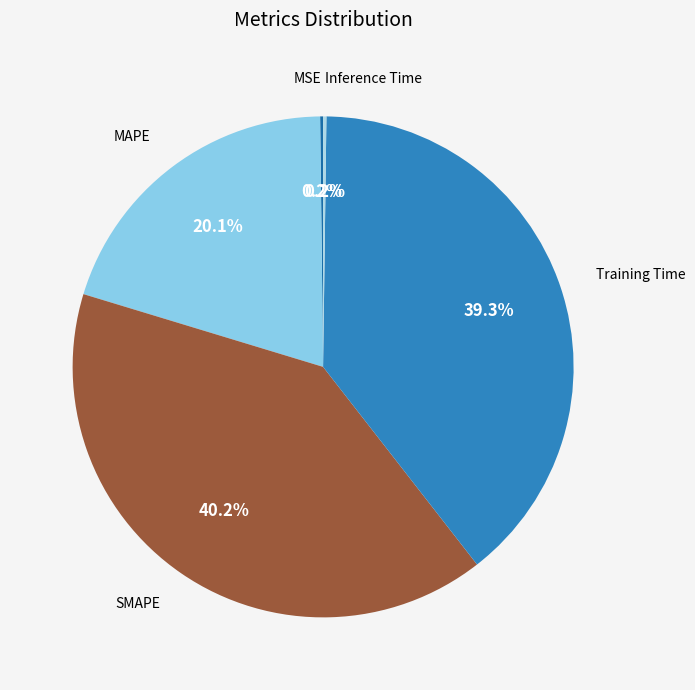

What is the total percentage of SMAPE and Training Time?

79.5%